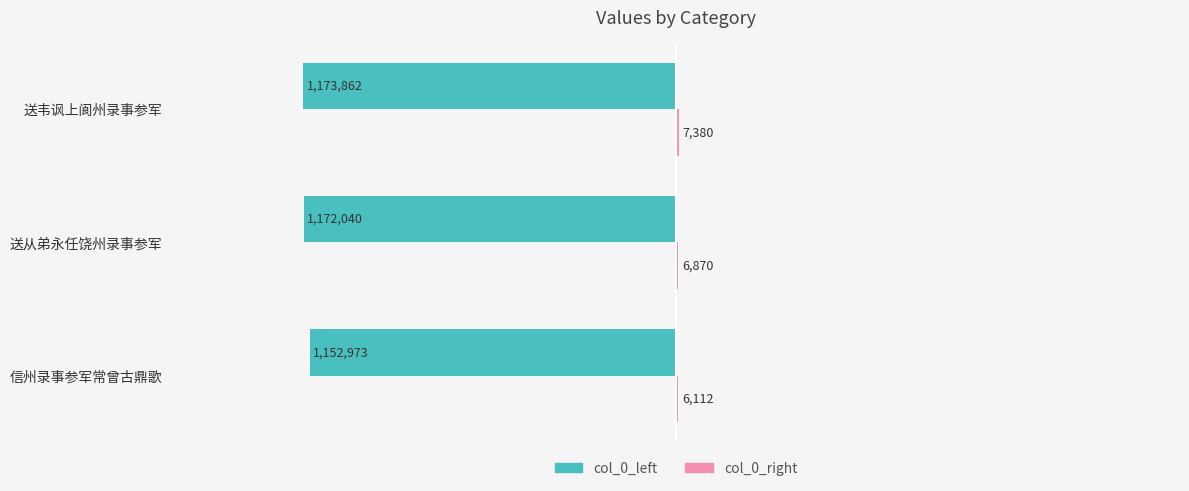

What is the total value across all series at 送韦讽上阆州录事参军?

-1166482